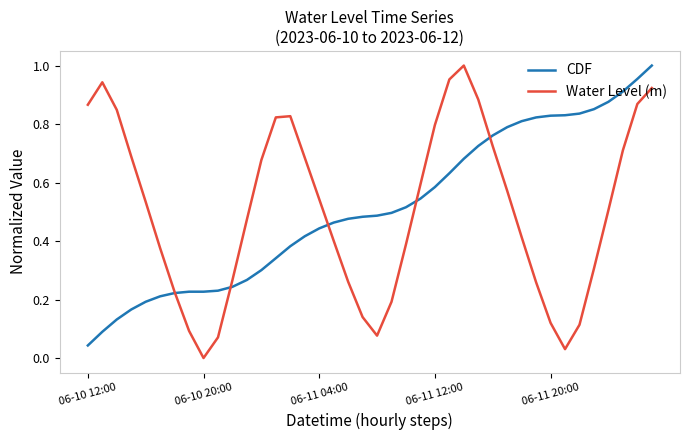

How many intersections are there between CDF and Water Level (m)?

5